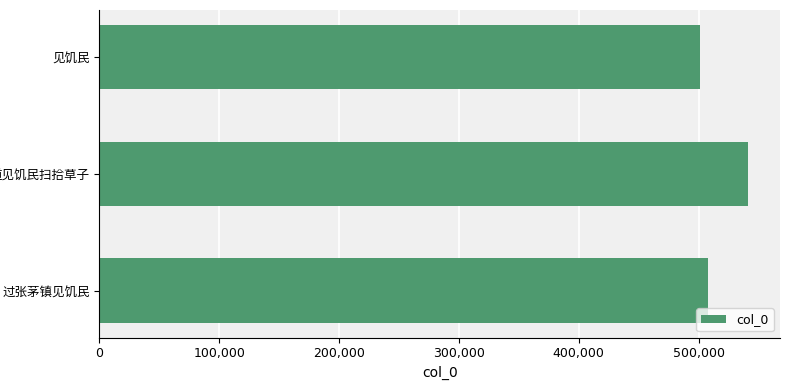

Reading top to bottom, list all the values displayed in this chart.

500965	540928	508009